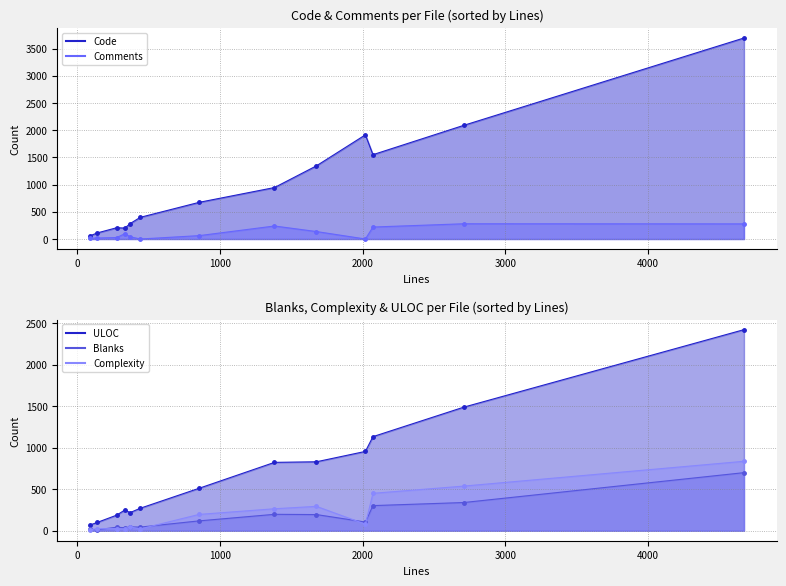

The Code series shows 1345 at 1676. True or false?

True